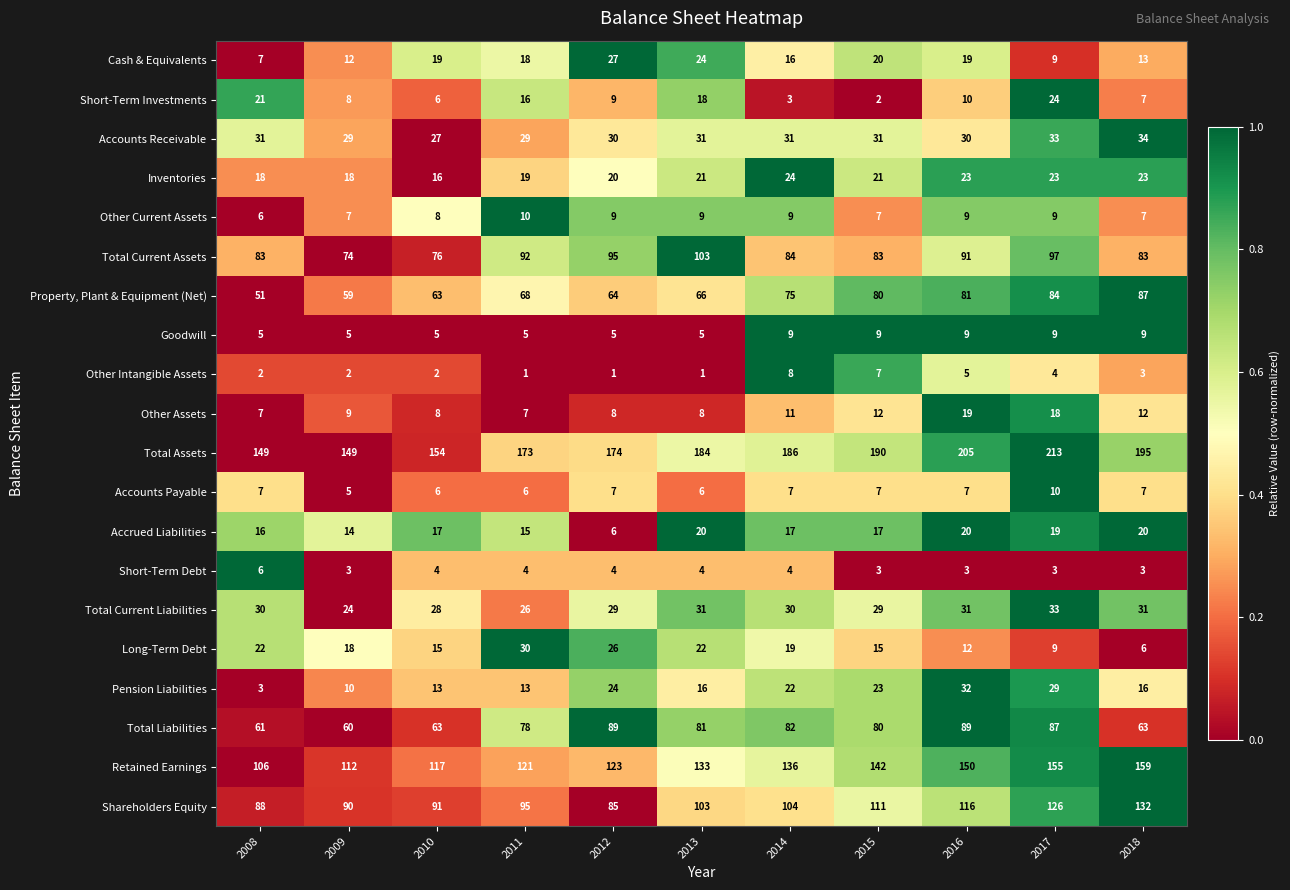

Is it true that Other Current Assets equals 11 at 2018?

False